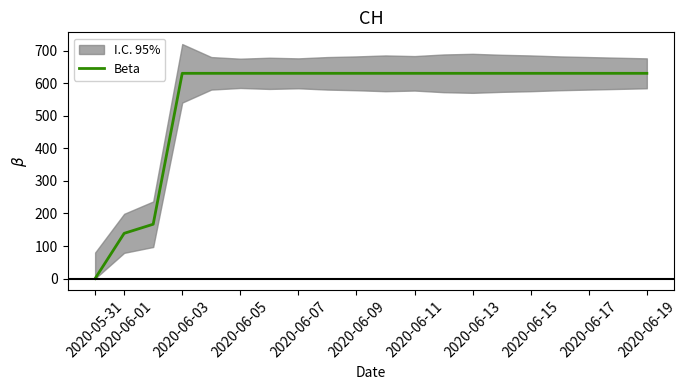

The value of Beta at 2020-06-15 is 631. True or false?

True